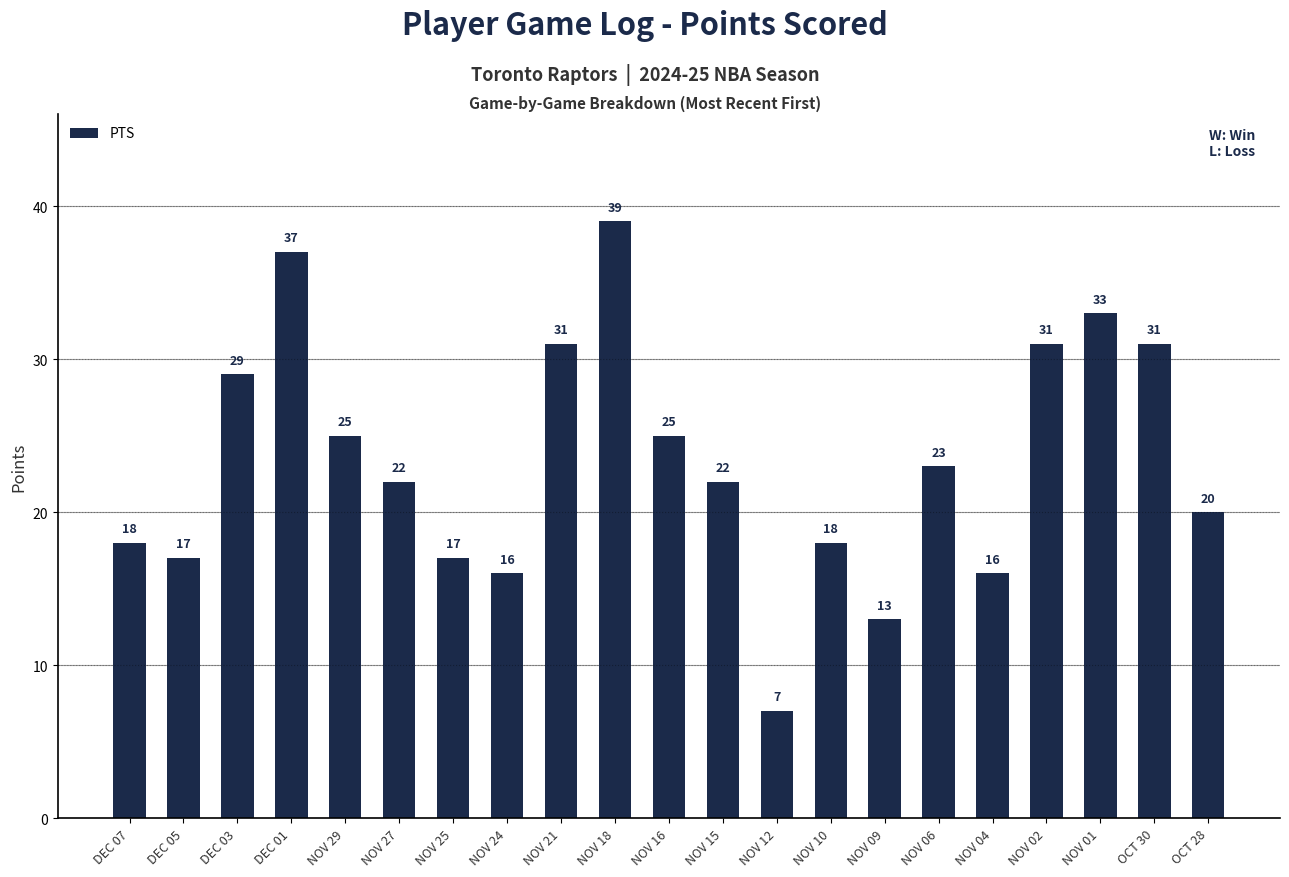

The value at DEC 03 is 10. True or false?

False